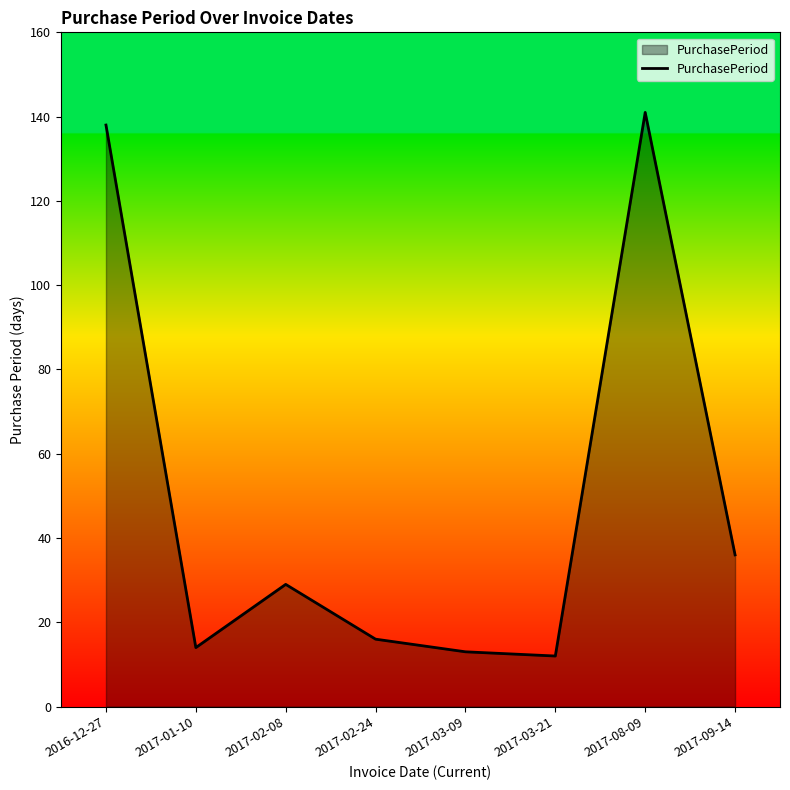

What is the average value?

50